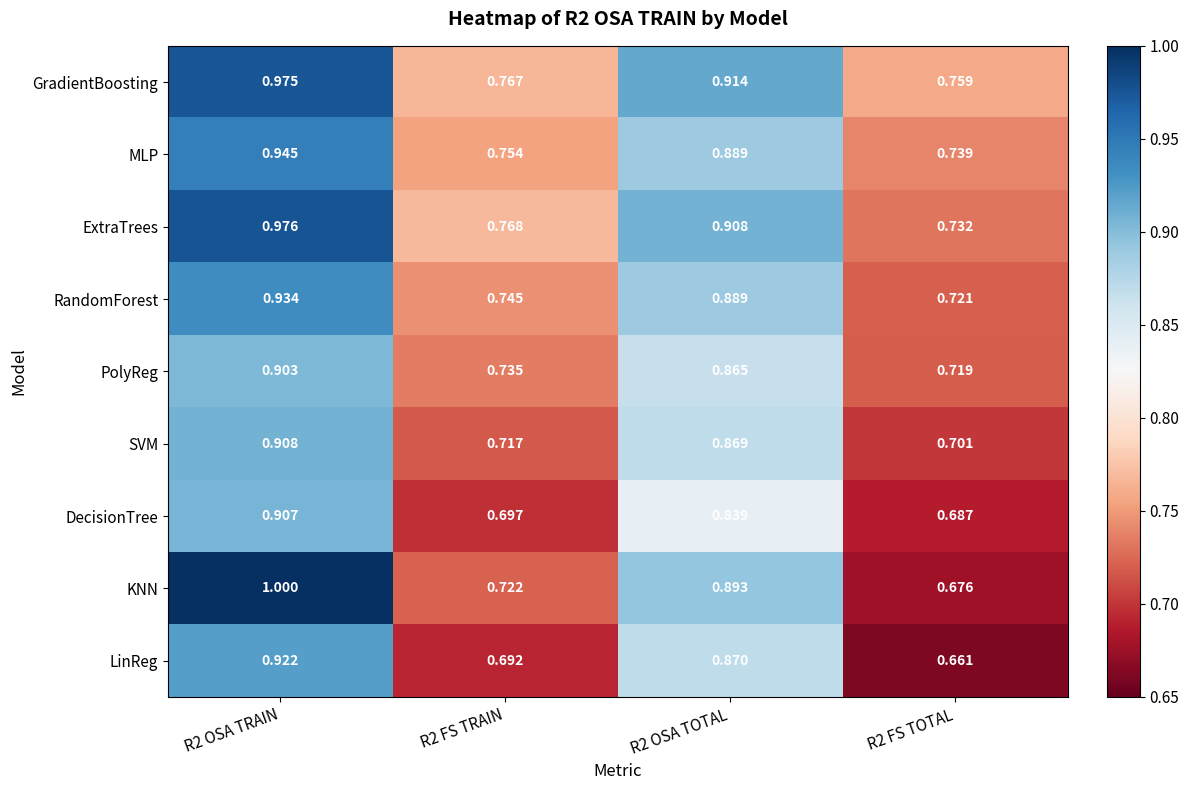

Rank the series at R2 OSA TRAIN from highest to lowest value.

KNN, ExtraTrees, GradientBoosting, MLP, RandomForest, LinReg, SVM, DecisionTree, PolyReg